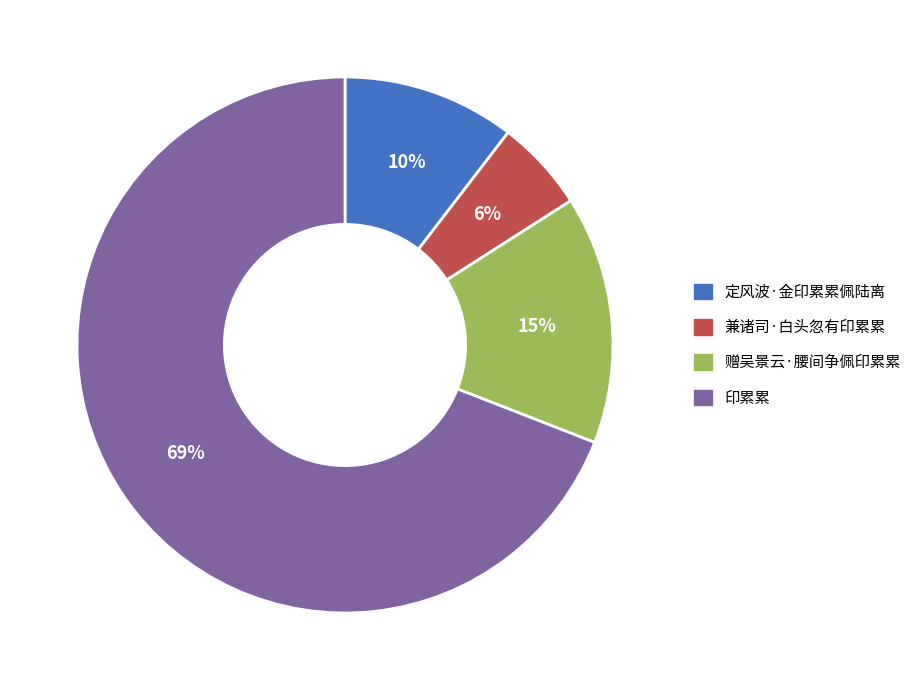

Which slice is the largest?

印累累